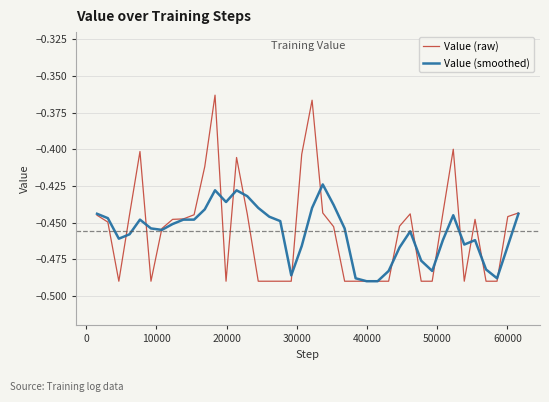

Which series has the widest spread of values?

Value (raw)